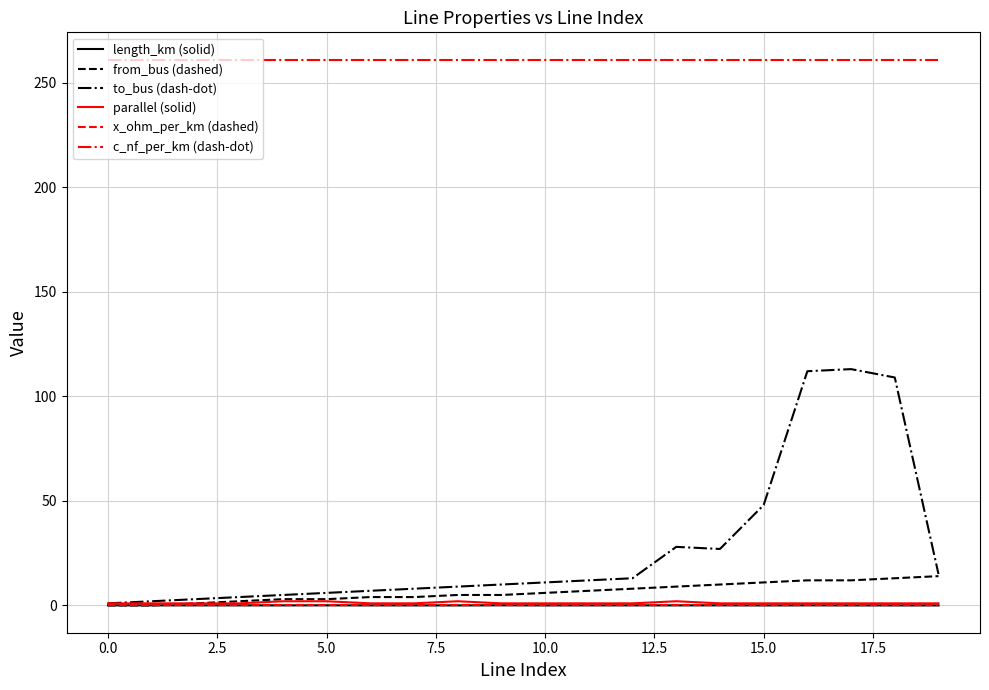

Which series has the largest total across all categories?

c_nf_per_km (dash-dot)